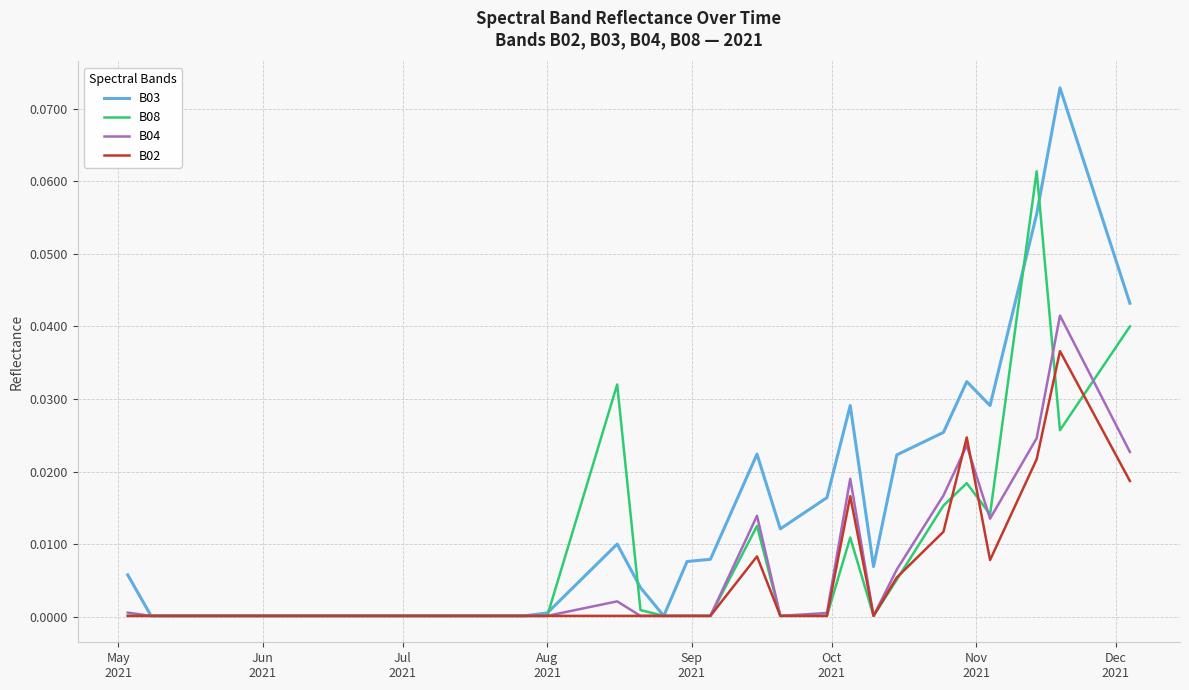

Which series has the widest spread of values?

B03